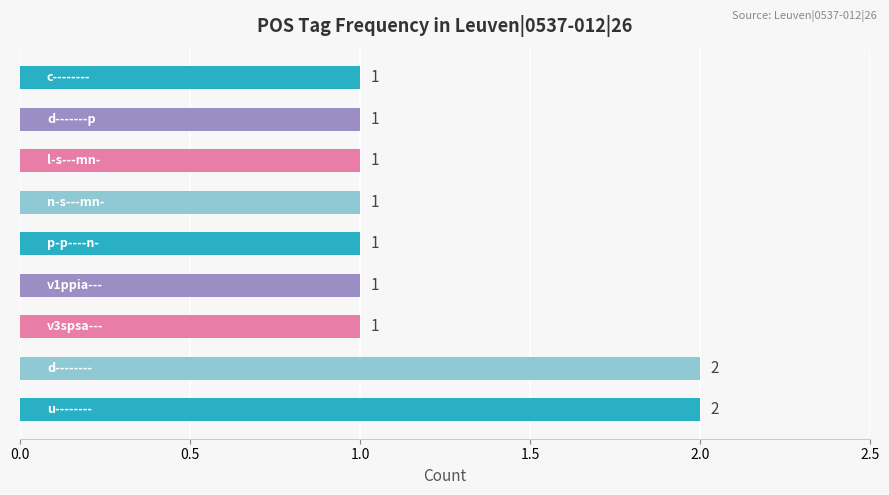

Count the values in the range 1 to 2.

9